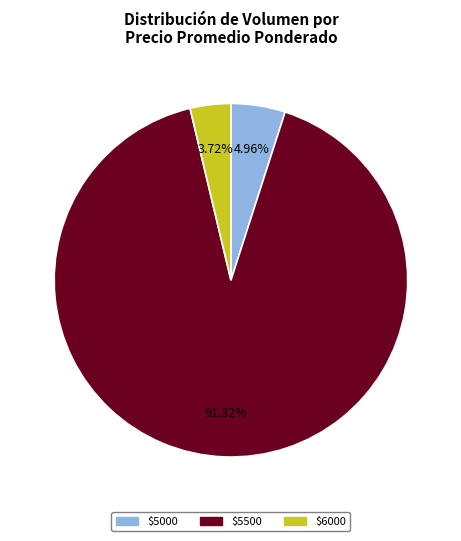

Is there any slice that represents more than half of the pie?

Yes